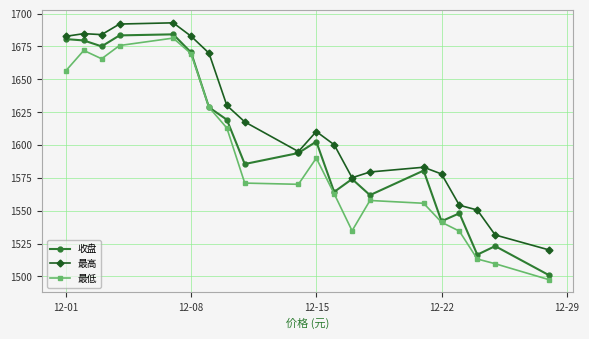

True or false: 最低 and 最高 intersect in this chart.

False